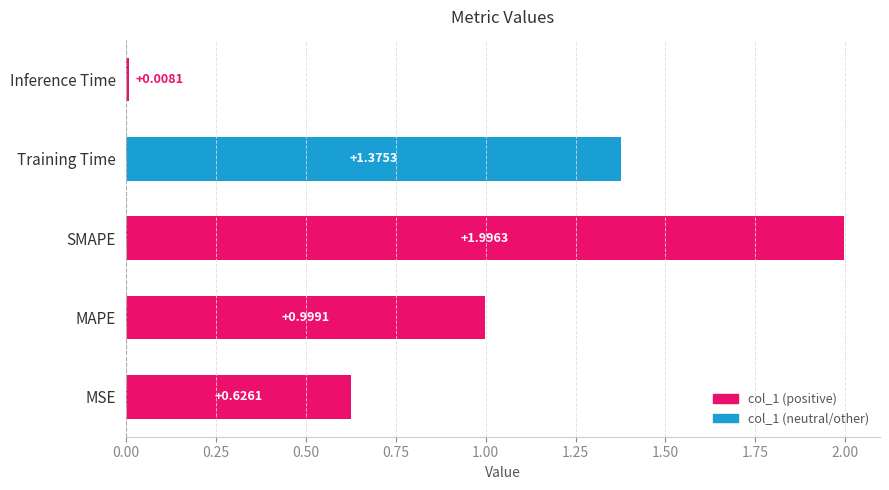

How many bars are there in total?

5